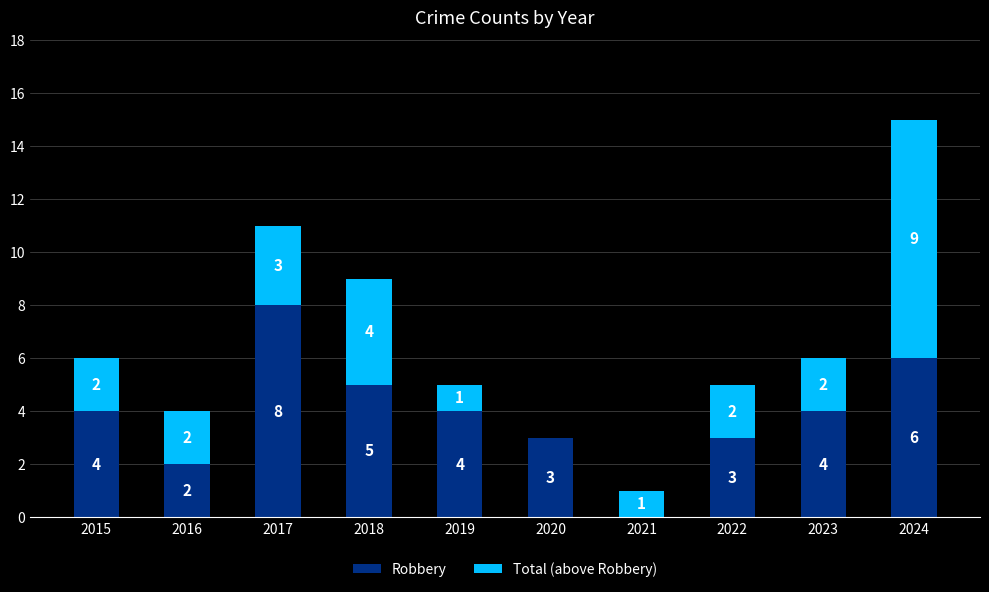

What is the total value across all series at 2016?

4